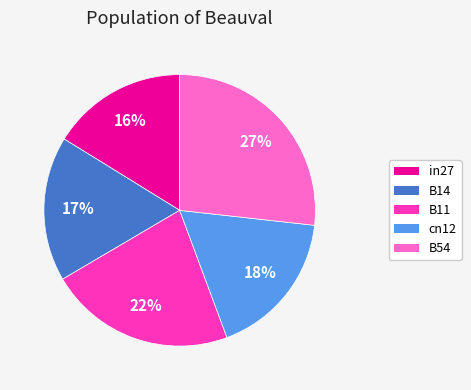

Count the number of slices in the pie.

5